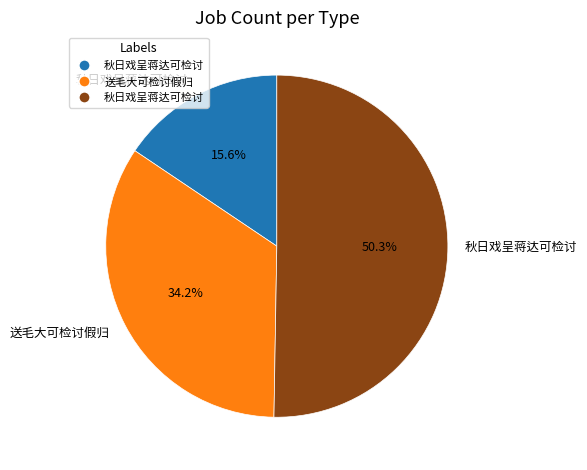

How many slices are in this pie chart?

3